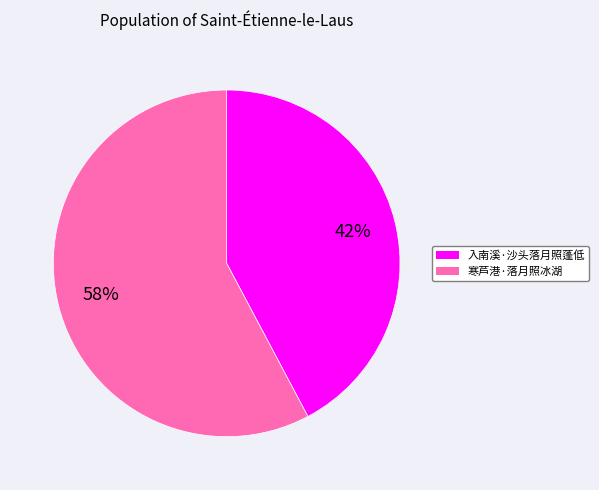

Does 寒芦港·落月照冰湖 account for over 50% of the chart?

Yes